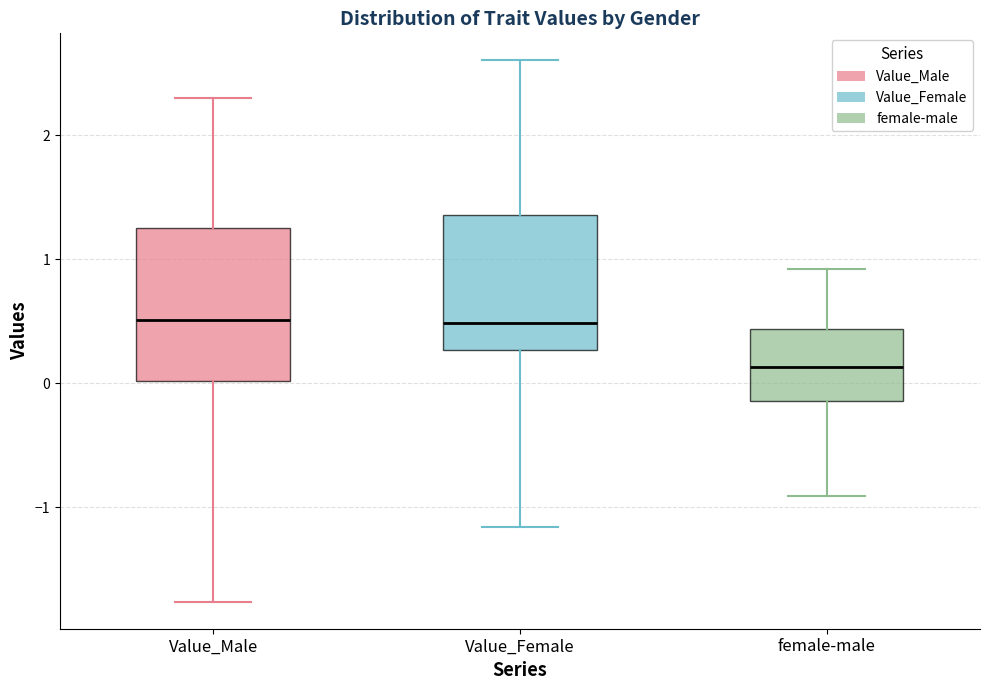

Reading left to right, transcribe this box plot: for each box, give where its median line is, the range the box spans, and where its two whiskers end, as read against the y-axis. The values are not printed on the chart, so give them approximately, as read against the axis.

Value_Male: median 0.5, box 0.0 to 1.3, whiskers -1.8 to 2.3
Value_Female: median 0.5, box 0.3 to 1.4, whiskers -1.2 to 2.6
female-male: median 0.1, box -0.1 to 0.4, whiskers -0.9 to 0.9